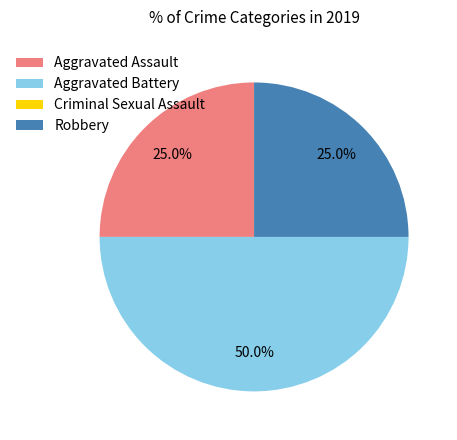

Which has a higher value, Aggravated Battery or Aggravated Assault?

Aggravated Battery